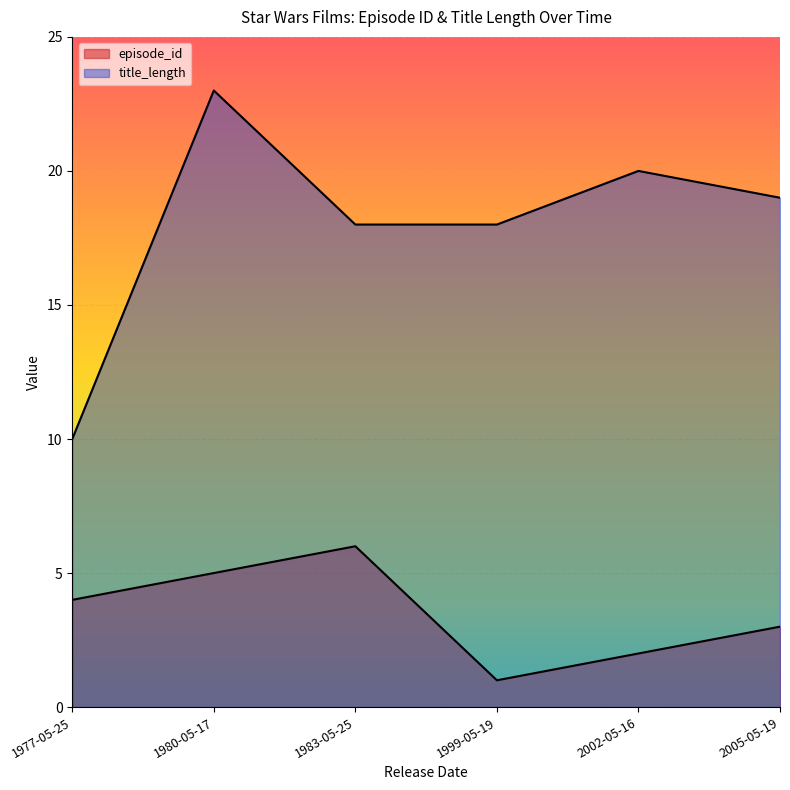

What is the highest value of the title_length series?

23